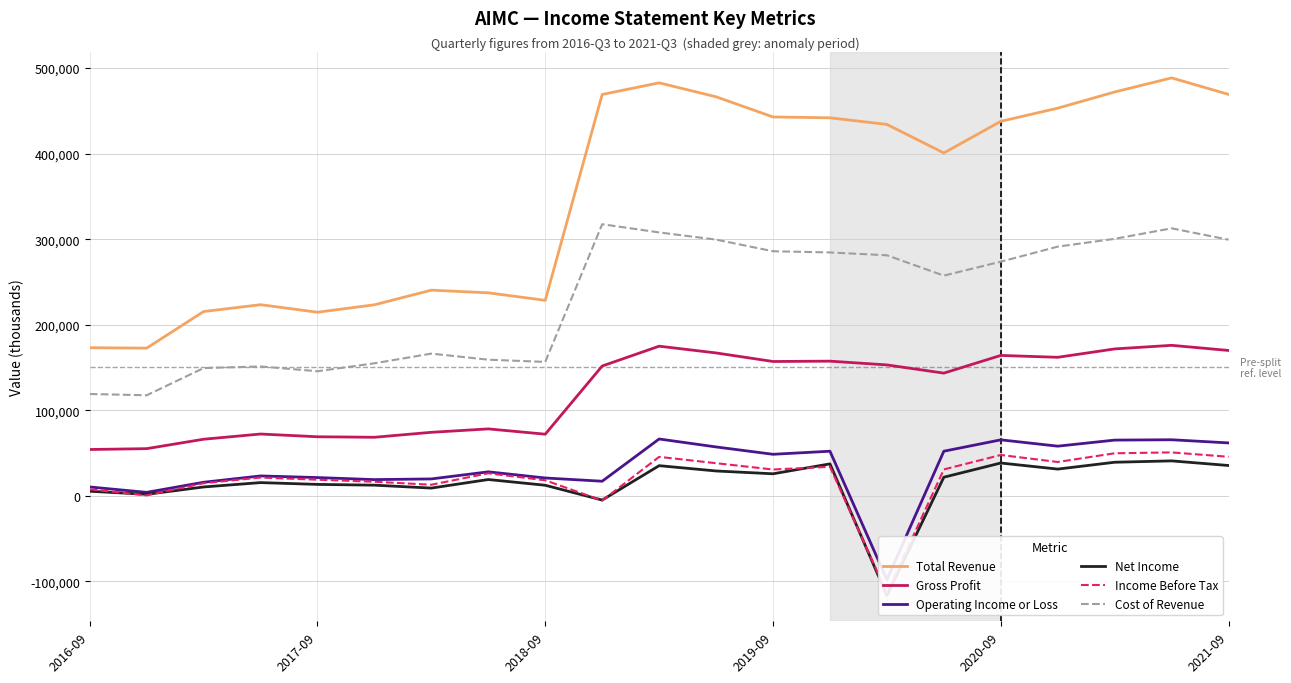

At which category does the chart reach its peak across all series?

19